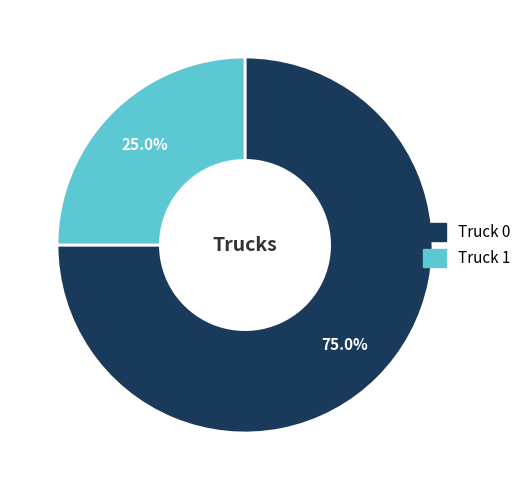

Do Truck 0 and Truck 1 together represent more than half of the pie?

Yes